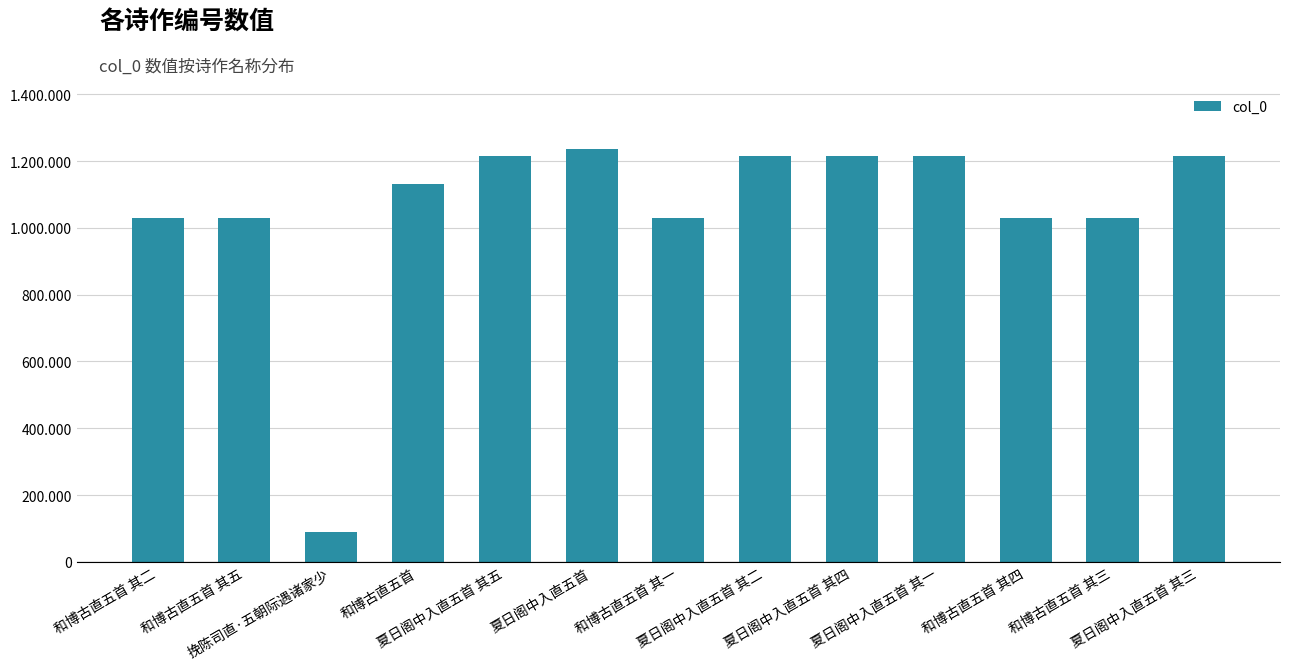

Rank the categories by value from highest to lowest.

夏日阁中入直五首, 夏日阁中入直五首 其五, 夏日阁中入直五首 其四, 夏日阁中入直五首 其三, 夏日阁中入直五首 其二, 夏日阁中入直五首 其一, 和博古直五首, 和博古直五首 其一, 和博古直五首 其二, 和博古直五首 其三, 和博古直五首 其四, 和博古直五首 其五, 挽陈司直·五朝际遇诸家少